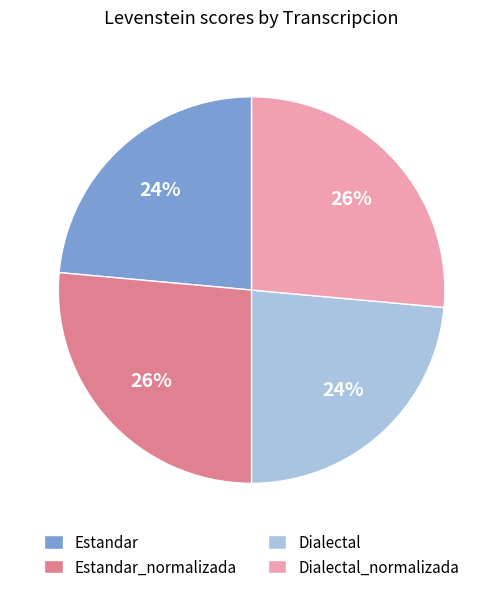

What is the ratio of the value at Dialectal_normalizada to the value at Estandar?

1.1